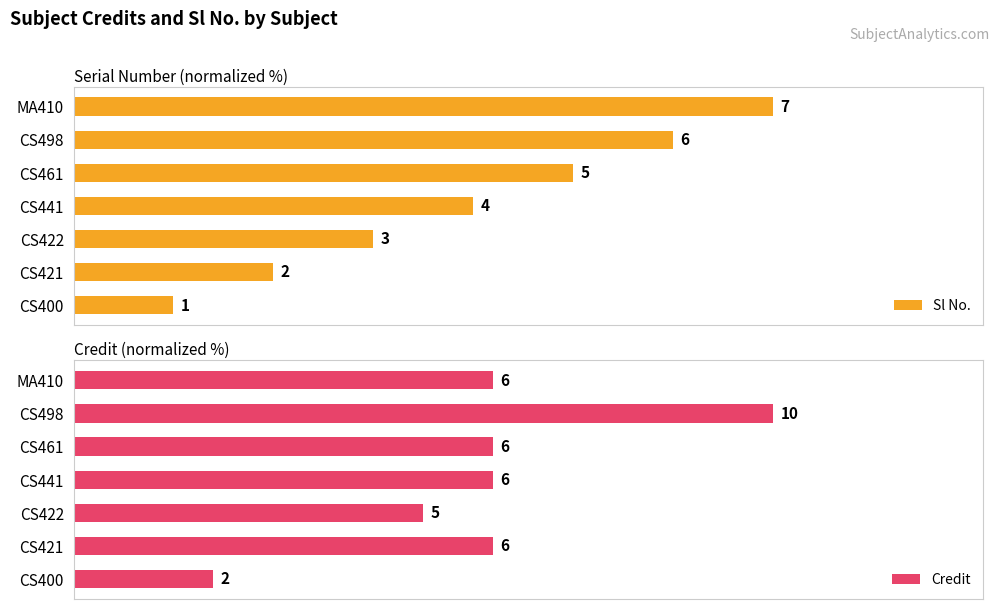

How many data points in Credit are less than 60?

2